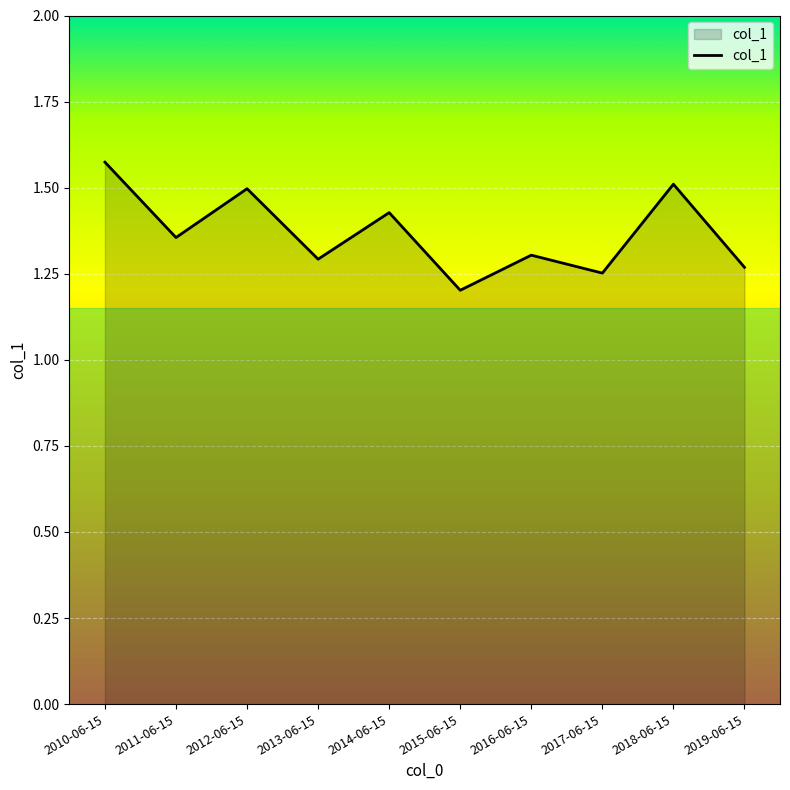

What position from the left is 2016-06-15?

7